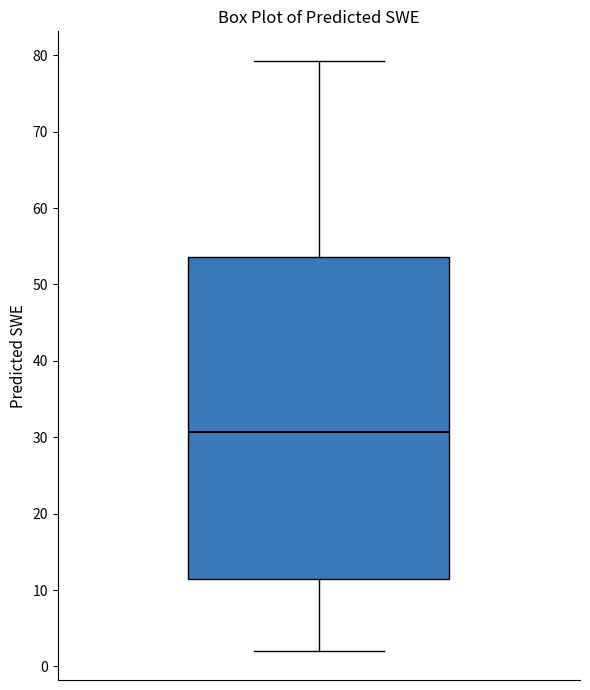

Transcribe this box plot: give where the median line is, the range the box spans, and where the two whiskers end, as read against the y-axis. The values are not printed on the chart, so give them approximately, as read against the axis.

median 31, box 11 to 54, whiskers 2 to 79